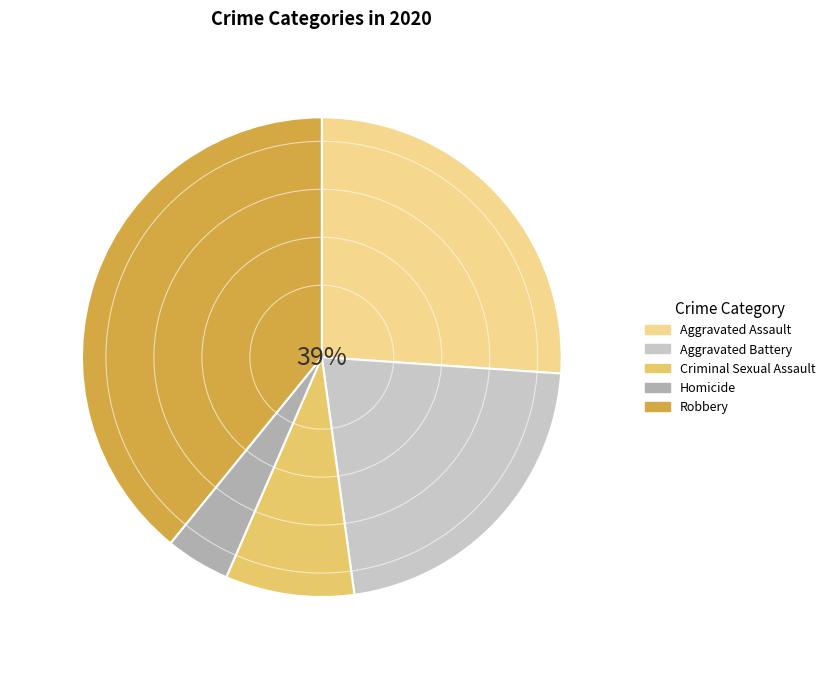

Which slice is the largest?

Robbery